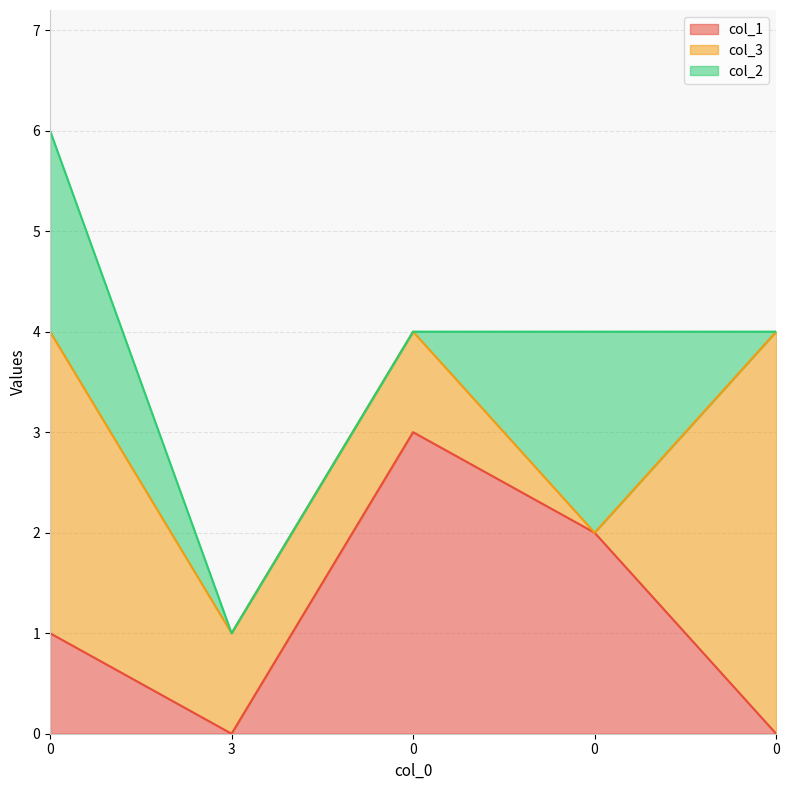

Rank the categories by col_1 value from highest to lowest.

0, 0, 0, 3, 0